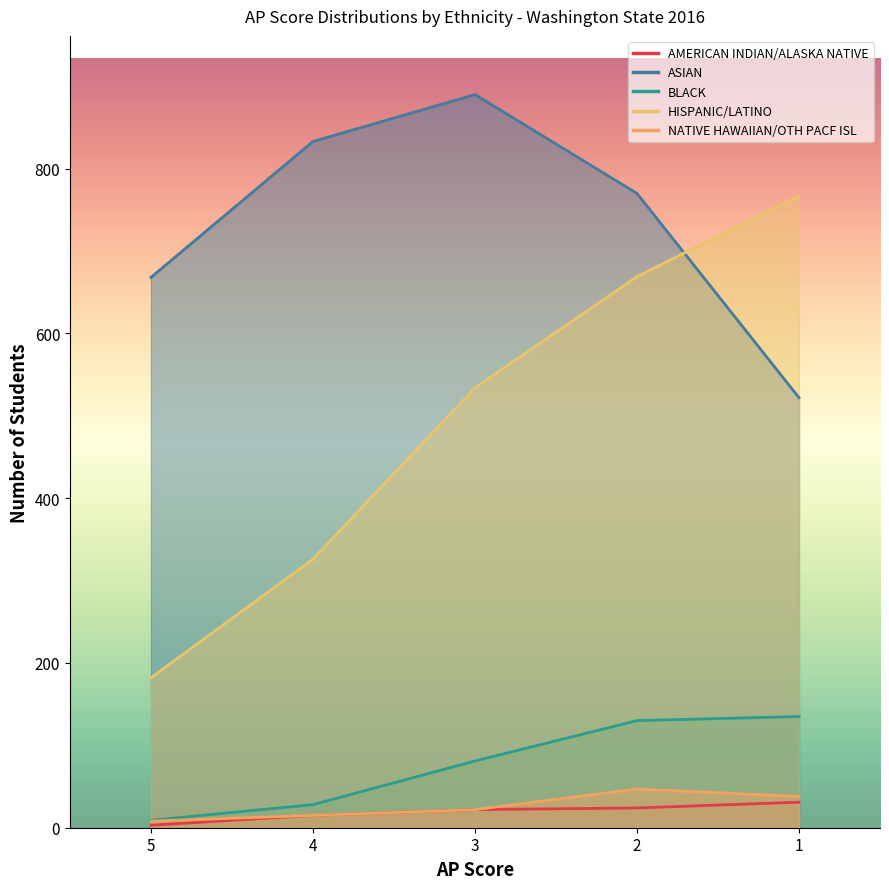

How many distinct data groups are displayed?

5